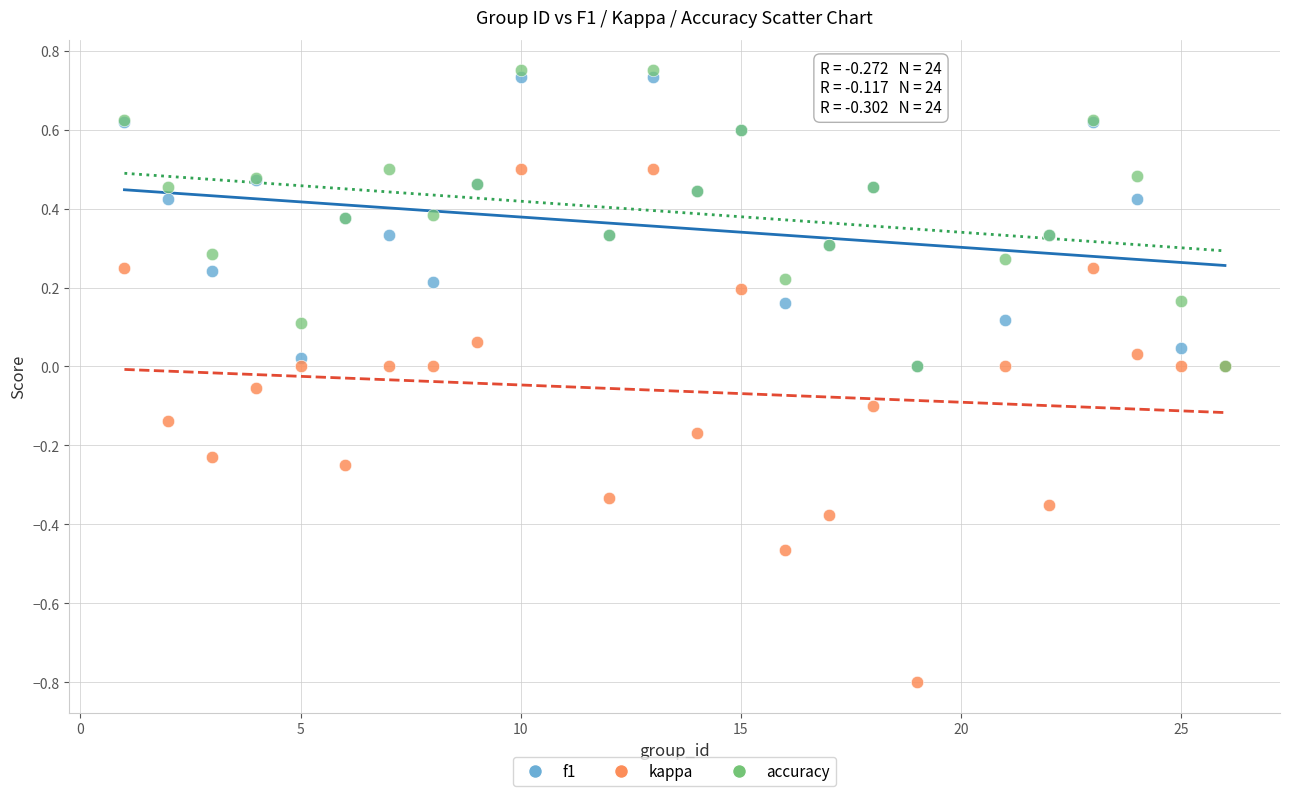

What are all the series names shown in the legend?

f1, kappa, accuracy